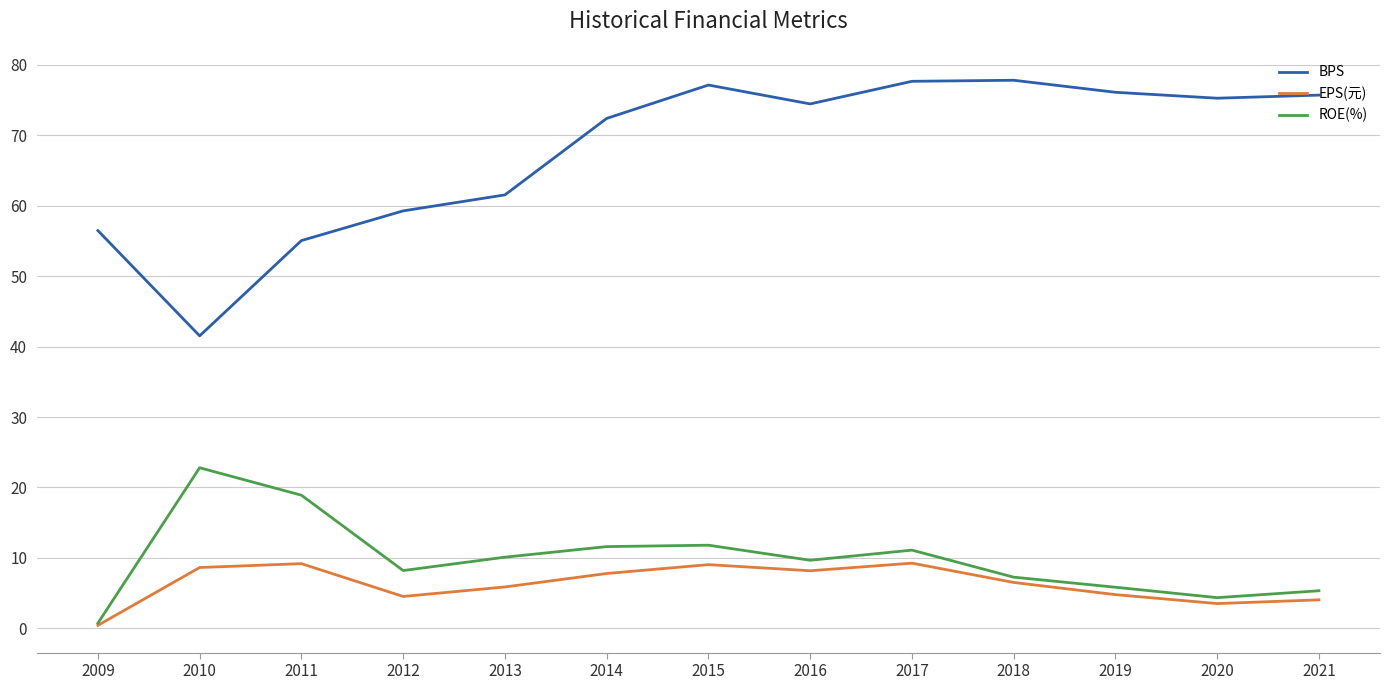

Rank the series by their maximum value, from lowest to highest.

EPS(元), ROE(%), BPS